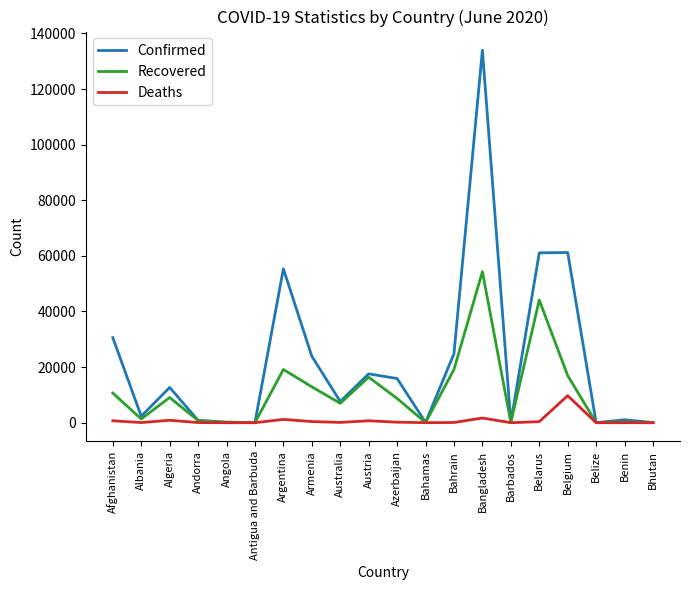

What is the sum of all Recovered values?

221155